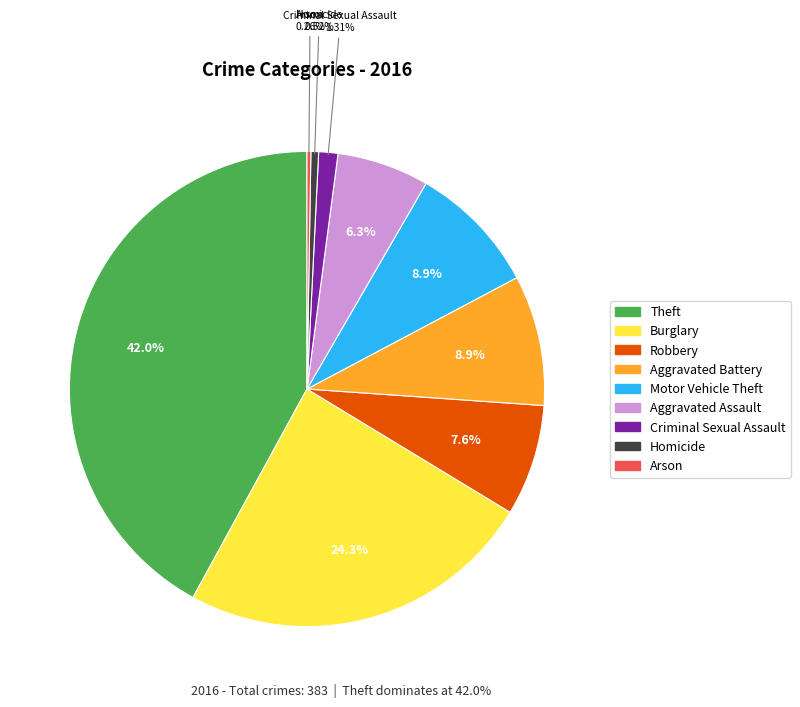

Does Aggravated Assault represent more than half of the total?

No